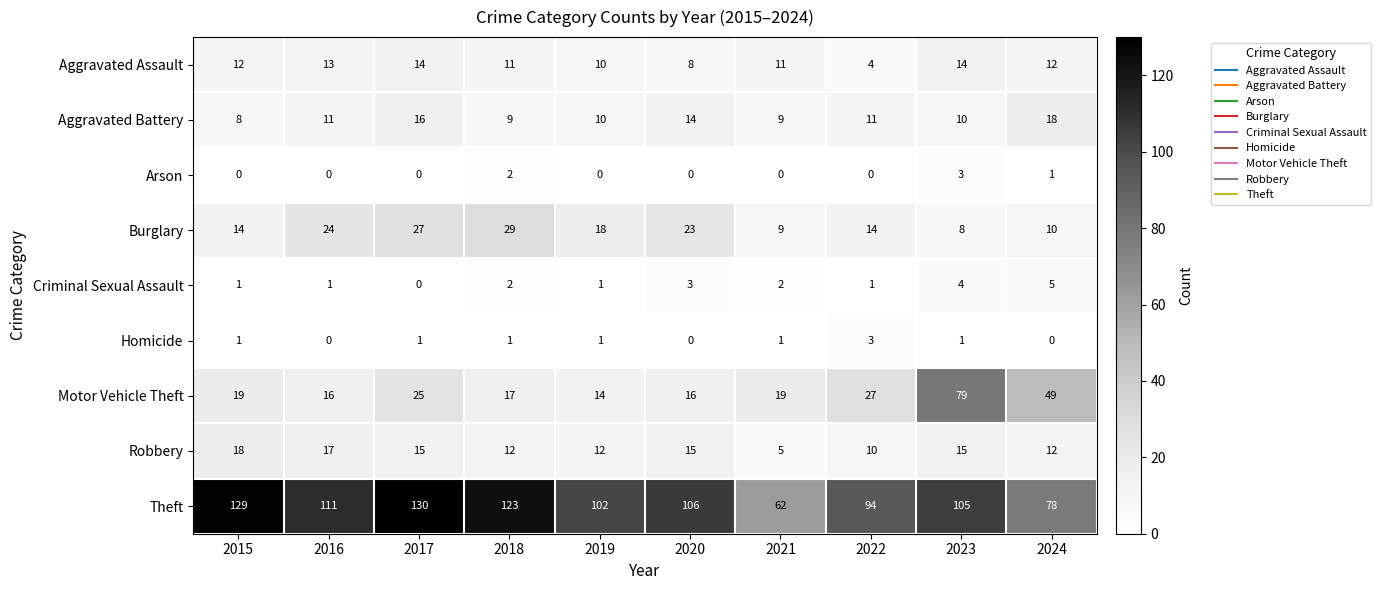

What is the difference between the maximum and minimum values in the Homicide series?

3